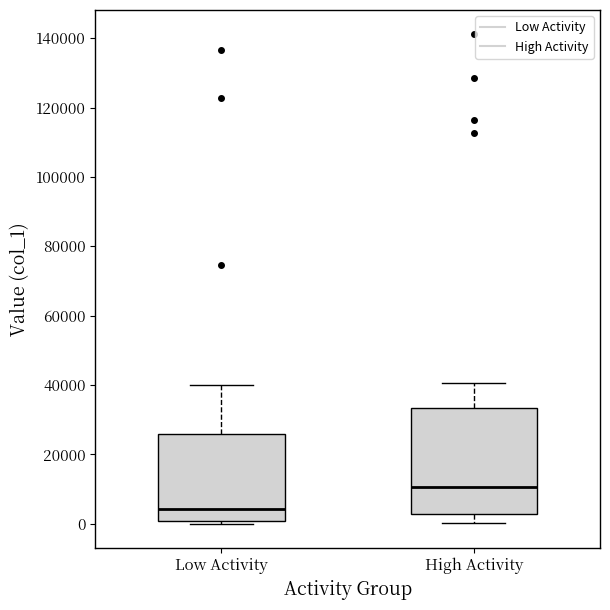

Which box is the tallest, from its lower edge to its upper edge?

High Activity